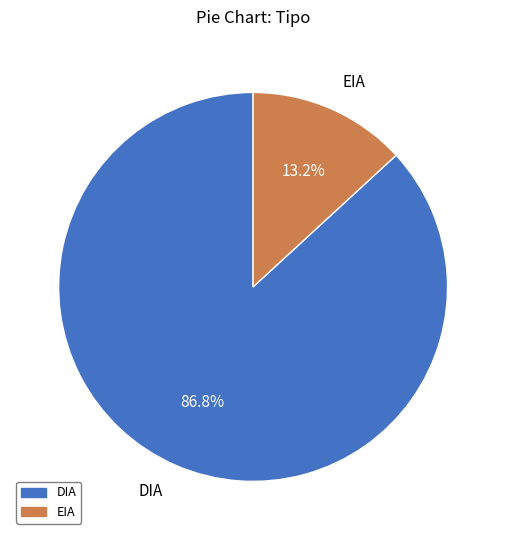

Which has a higher value, EIA or DIA?

DIA